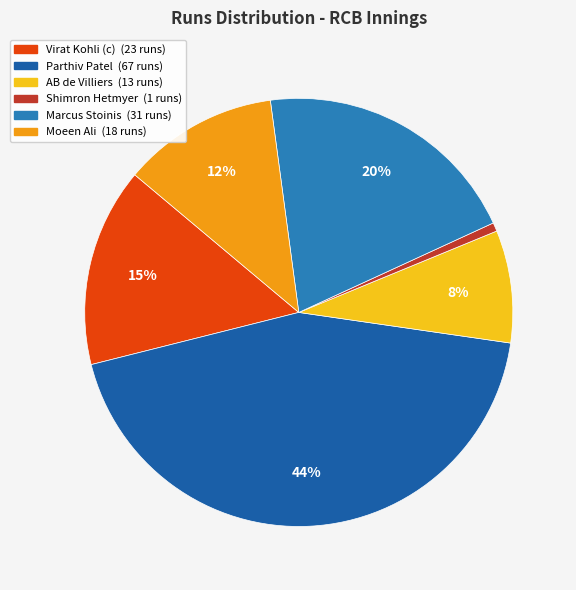

Is there a majority slice in this chart?

No